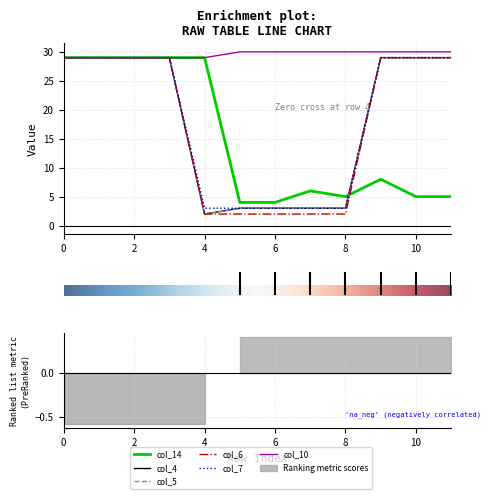

List the series in order of their peak value, lowest first.

col_14, col_4, col_5, col_6, col_7, col_10